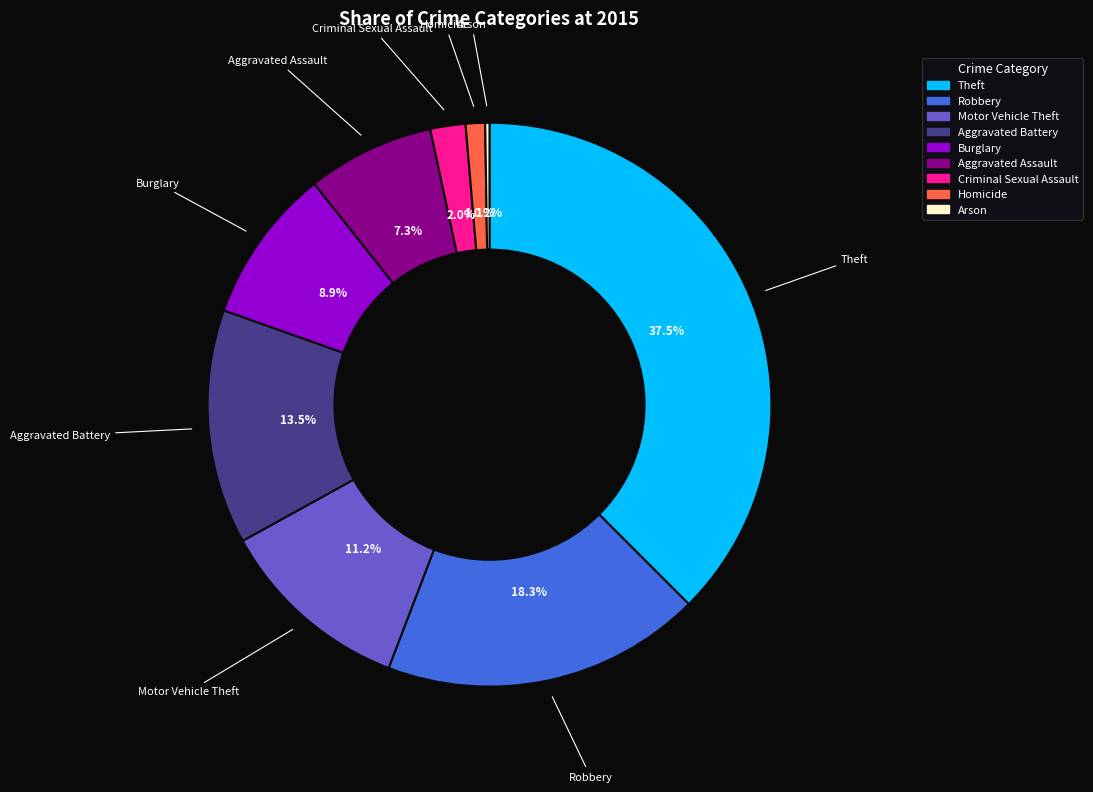

Combined, do Criminal Sexual Assault and Theft account for over 50%?

No